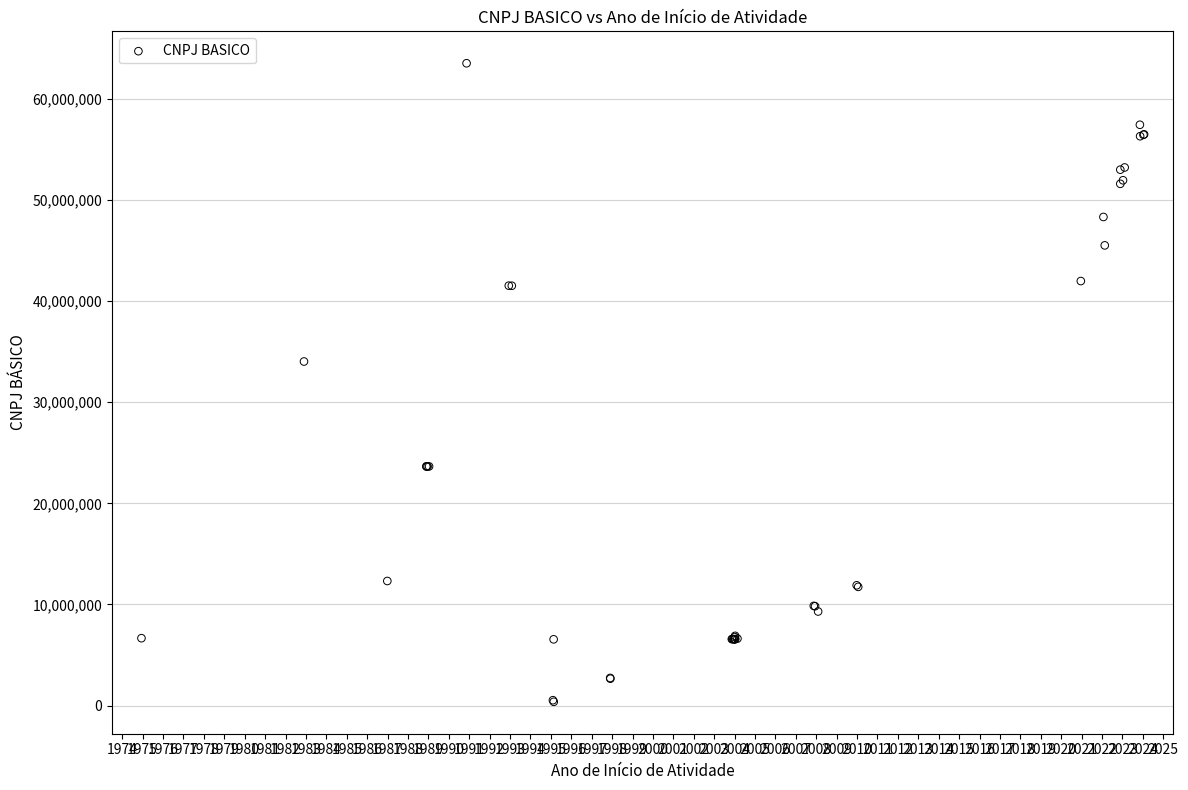

What Y value in the scatter plot is closest to 31949108?

34028316